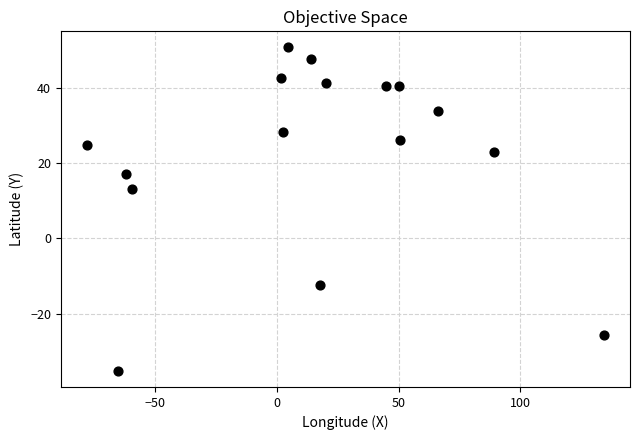

What is the range of Y values (max minus min)?

85.8